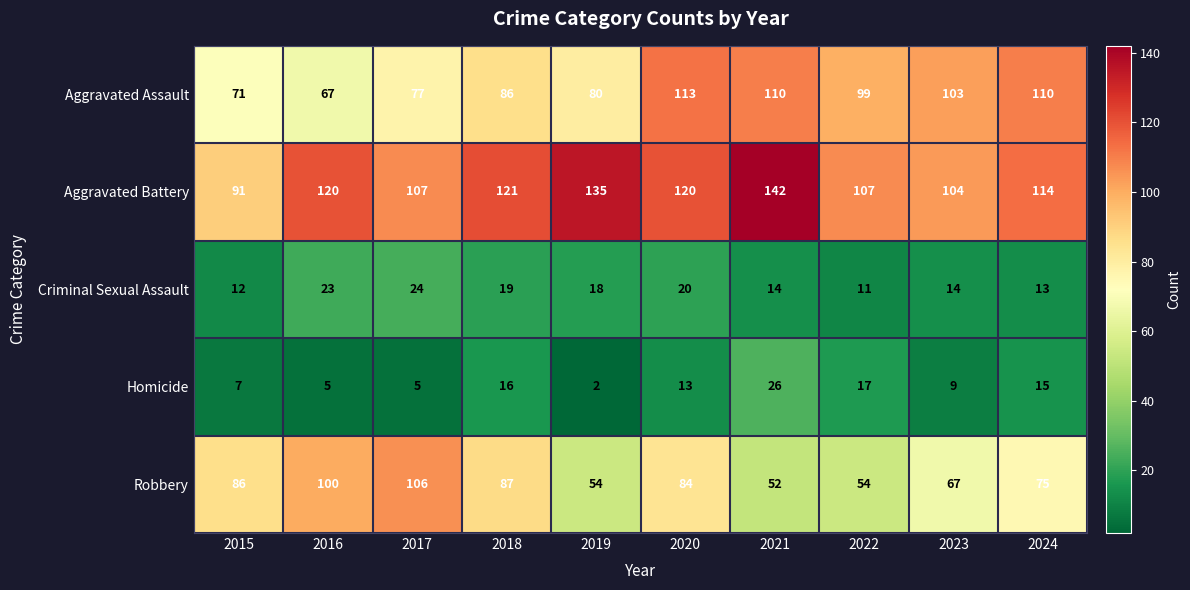

What is the maximum value shown in the chart?

142